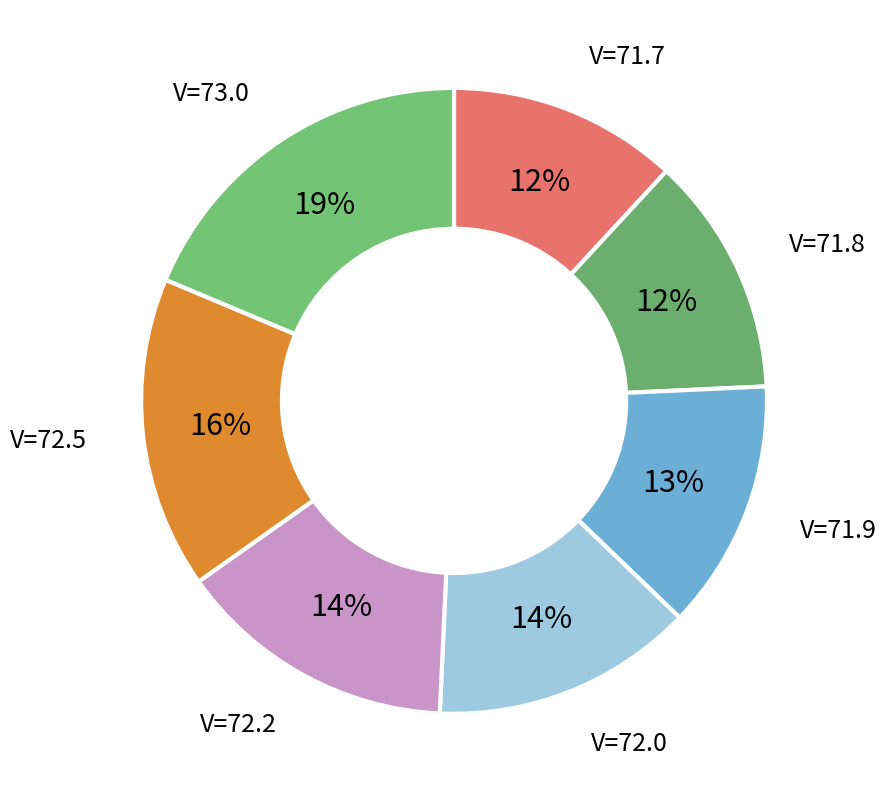

True or false: V=71.9 accounts for 1% of the total.

False